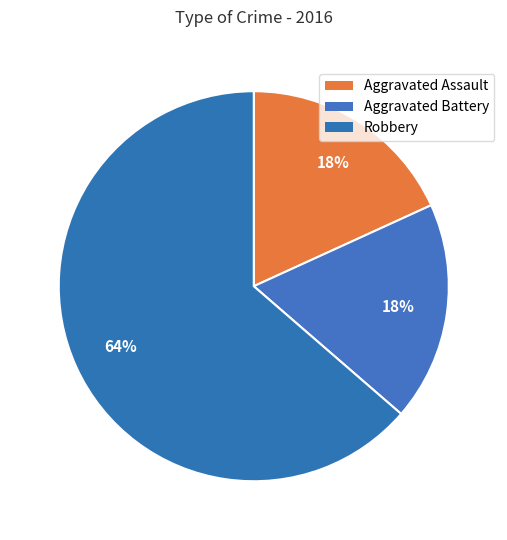

To the nearest percent, what percentage of the pie is Aggravated Battery?

18%